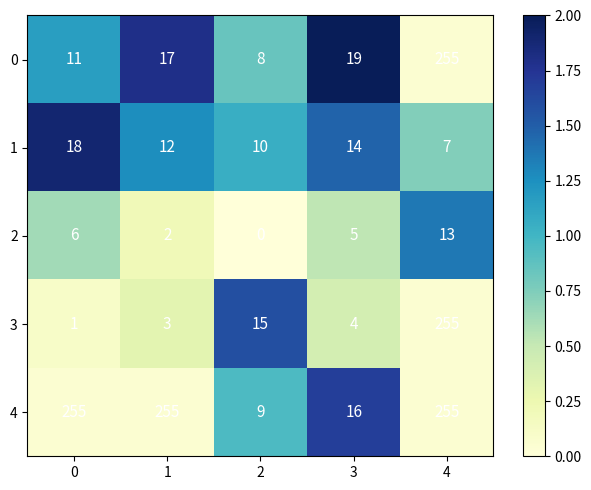

What is the approximate value of 4 at 0?

255